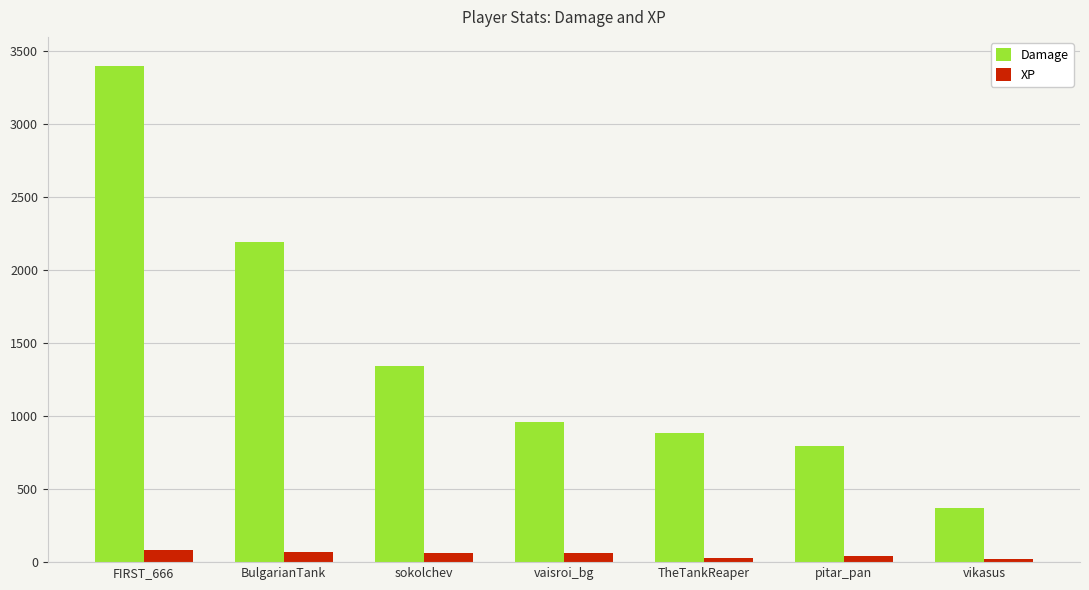

What is the lowest value of the Damage series?

374